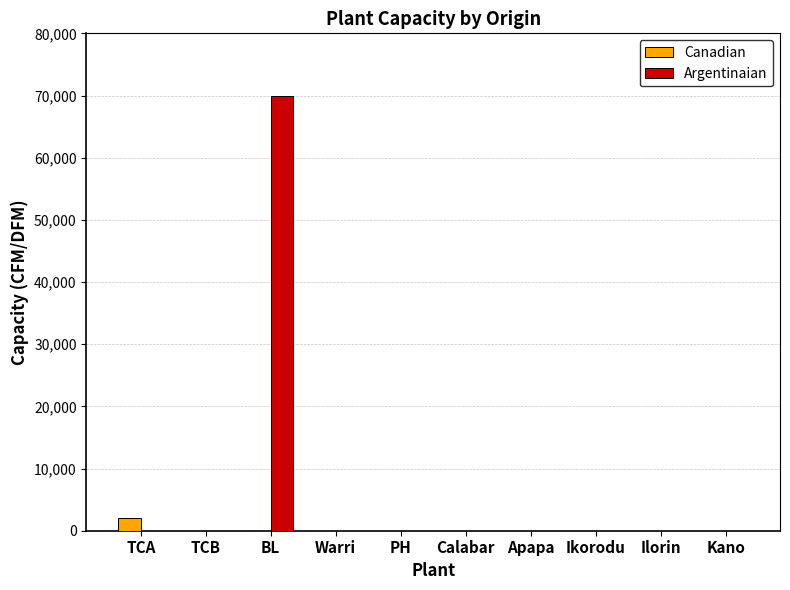

Are the bars horizontal?

No